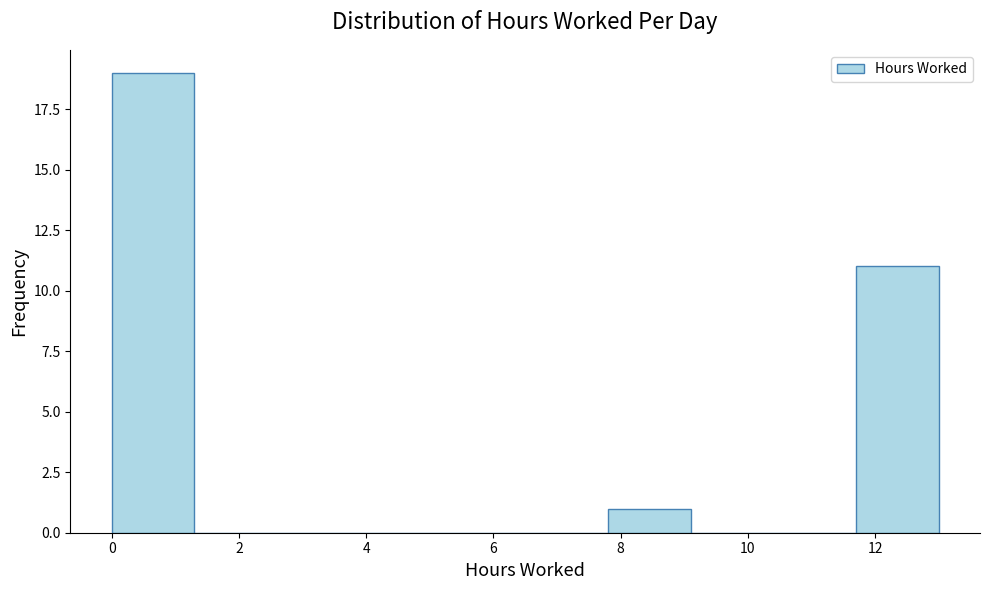

Which range on the x-axis has the tallest bar?

0.0 to 1.3